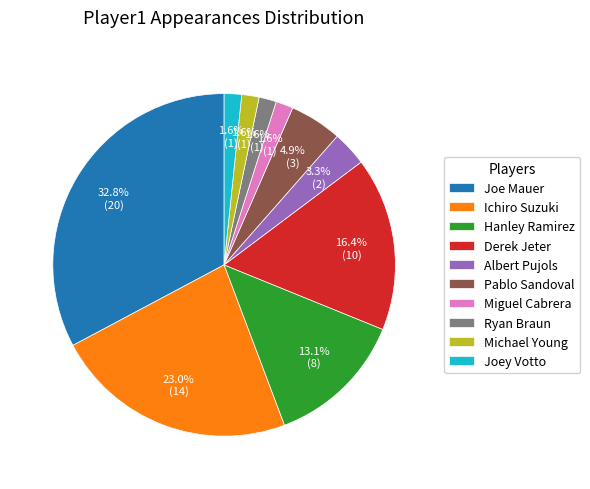

To the nearest percent, what is the difference between the largest and smallest slice percentages?

31%